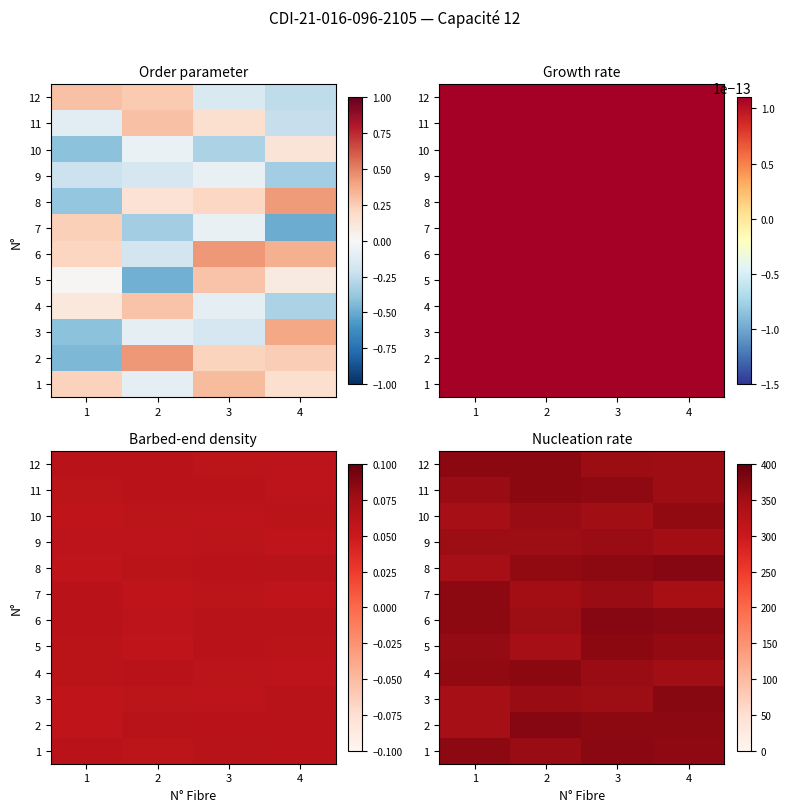

What is the average value of the 12 series?

362.3